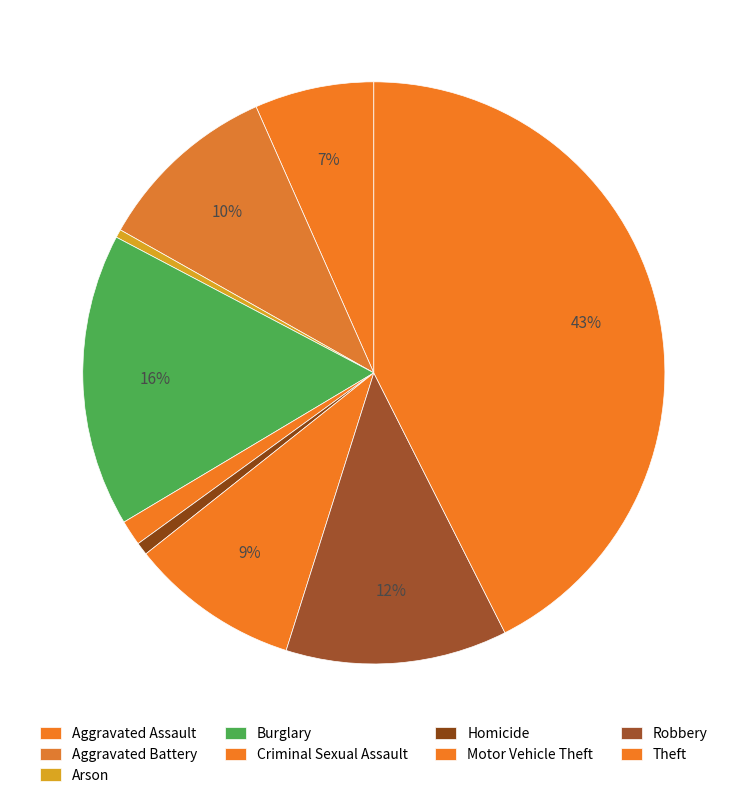

Count the number of slices in the pie.

9